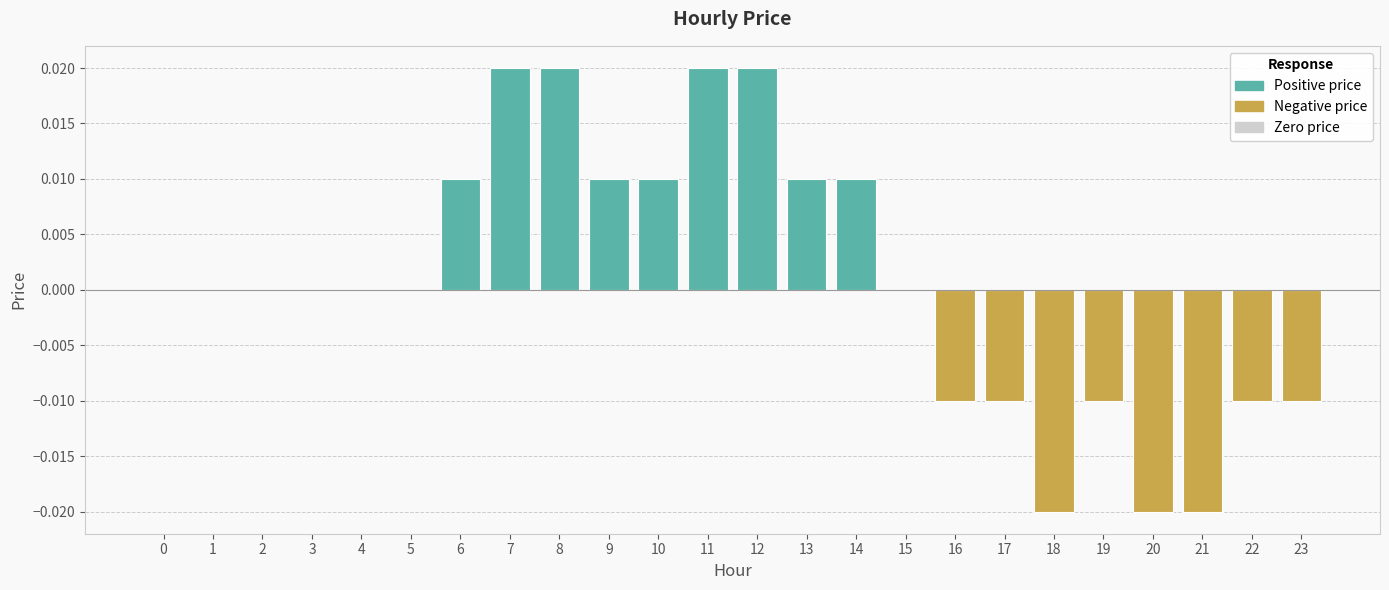

Count the number of data series in this chart.

1